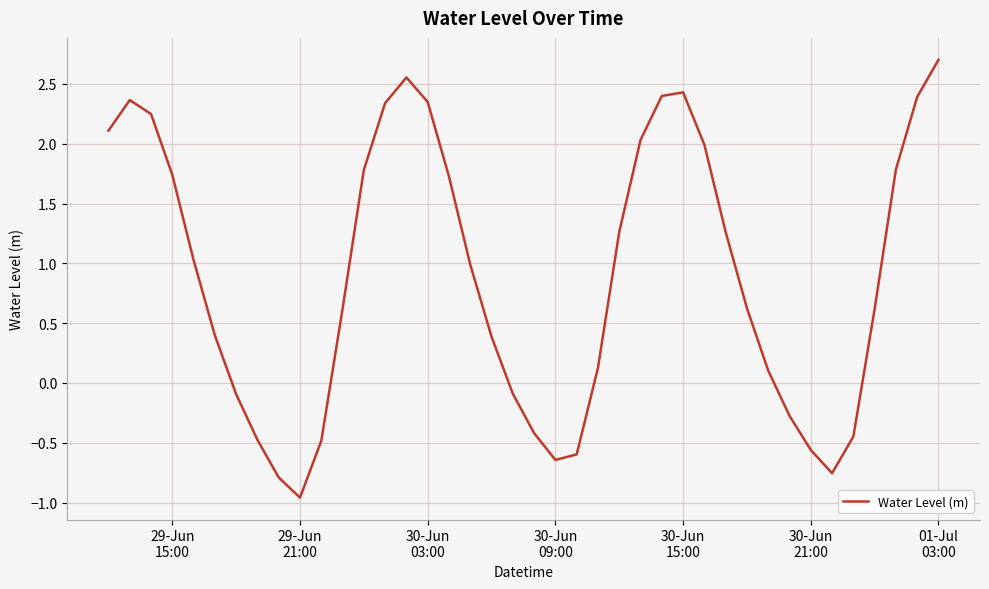

What is the difference between the maximum and minimum values?

3.7